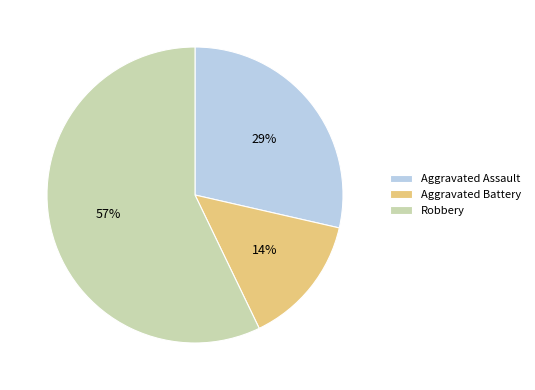

Does Aggravated Battery account for over 50% of the chart?

No